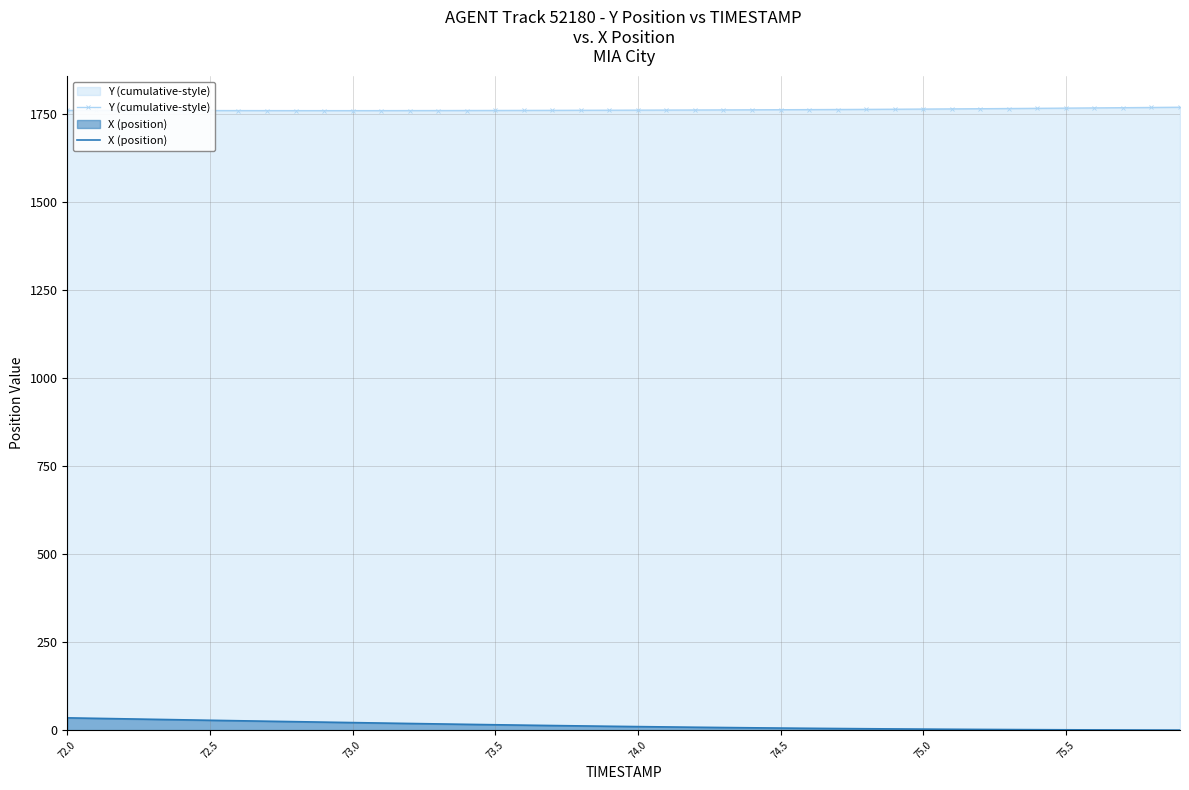

True or false: X (position) and Y (cumulative-style) cross at least once.

False